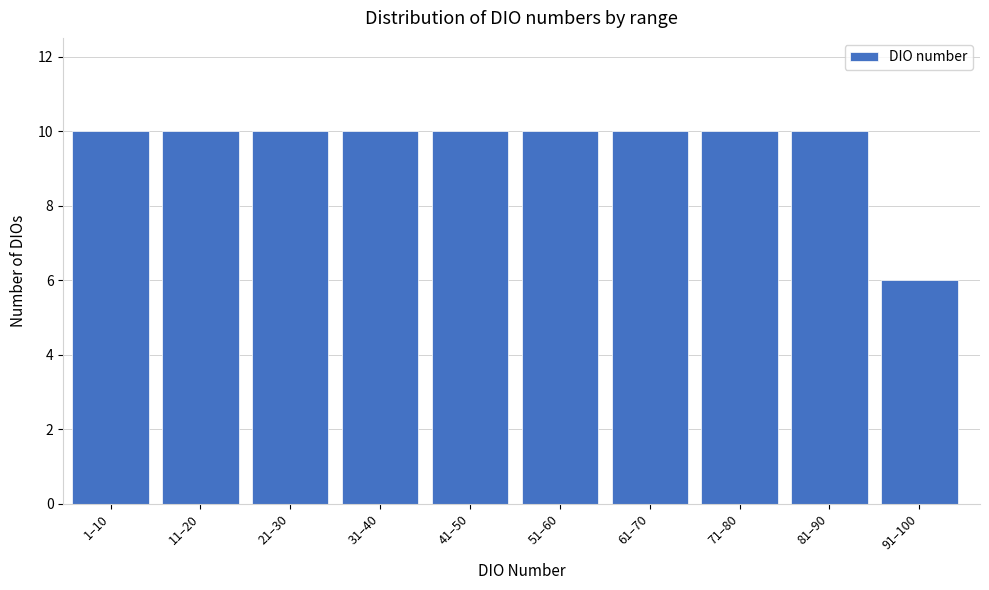

Reading left to right, transcribe all the data shown in this chart.

10	10	10	10	10	10	10	10	10	6